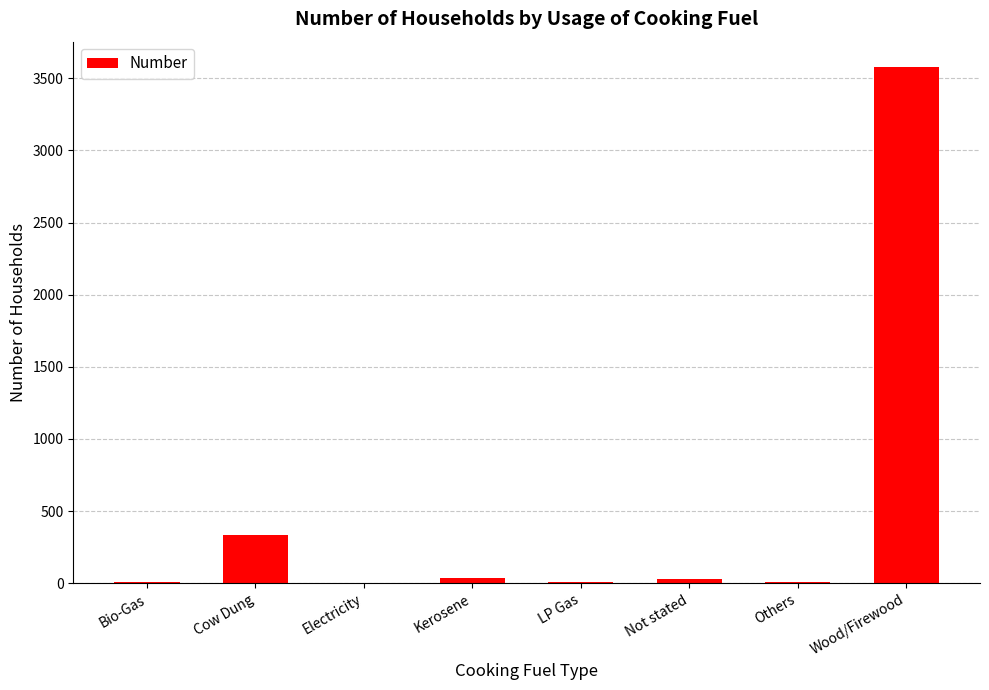

At which label is the value closest to 1787?

Cow Dung